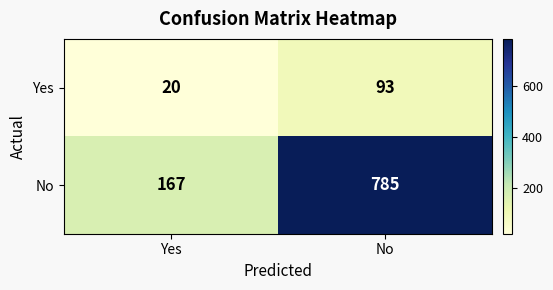

Reading left to right, transcribe all the data shown in this chart.

Yes: 20	93
No: 167	785